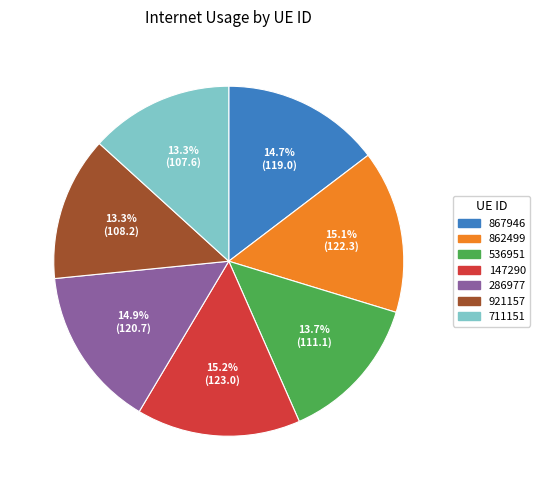

Is it true that 711151 is 22% of the pie?

False